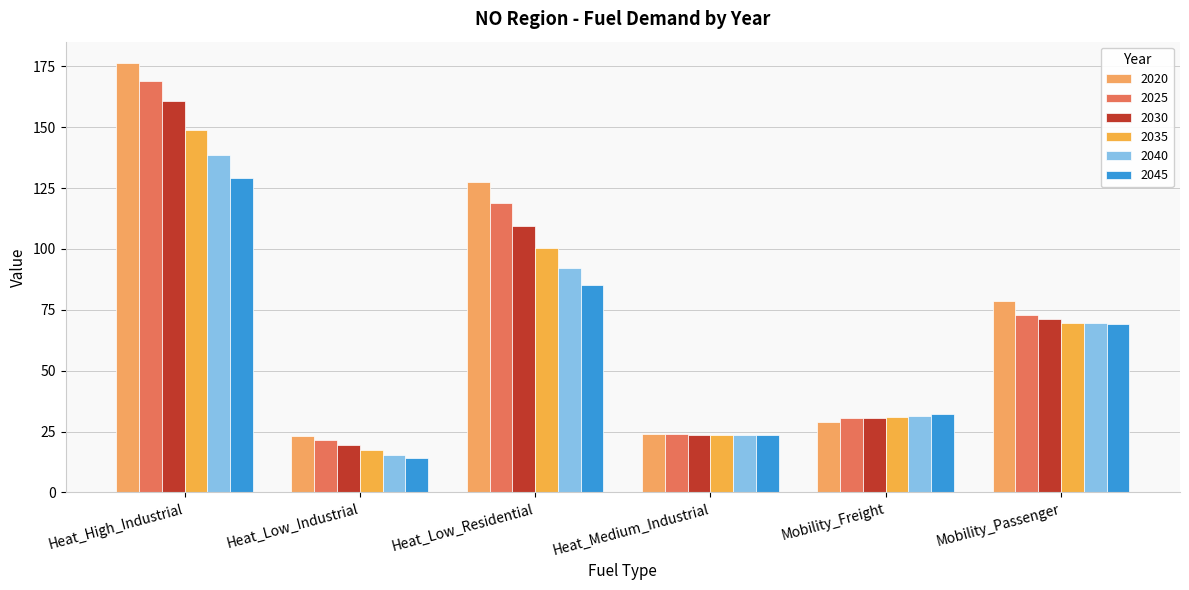

List the series in order of their peak value, lowest first.

2045, 2040, 2035, 2030, 2025, 2020